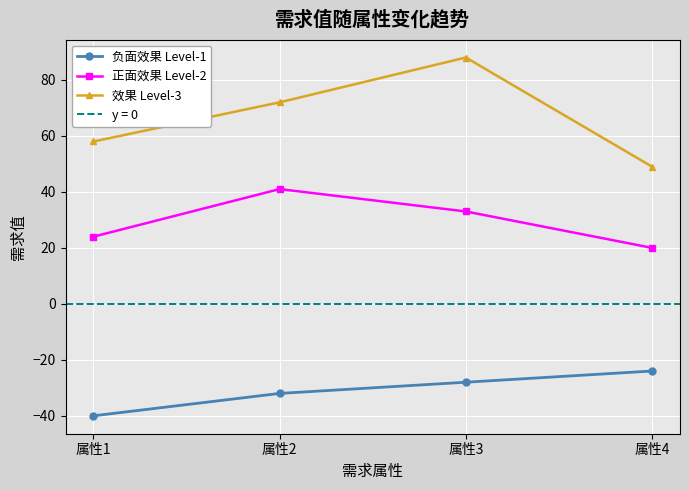

Where is the first local maximum for 效果 Level-3?

属性3